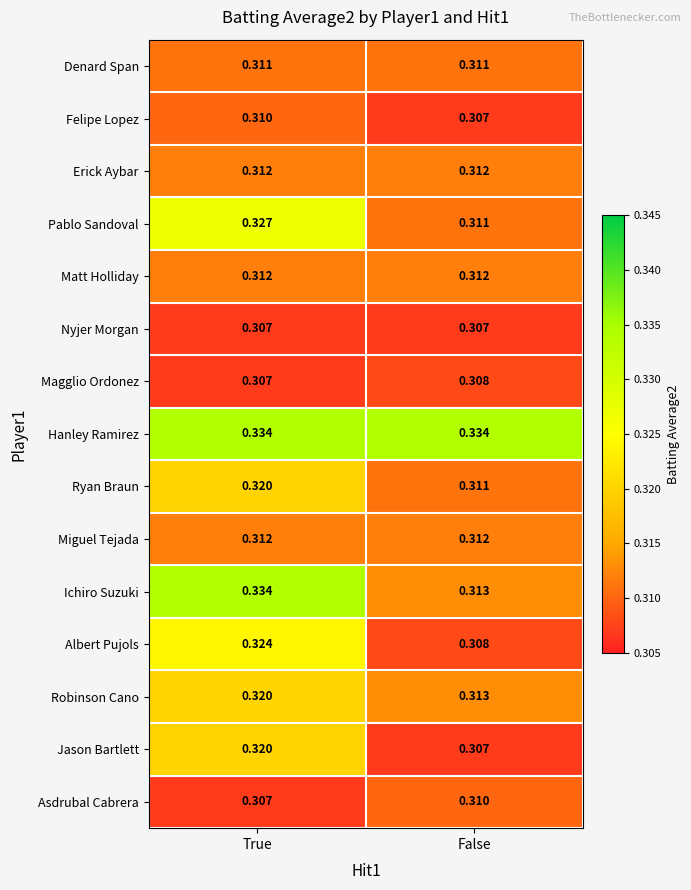

Which series has the largest total across all categories?

Hanley Ramirez